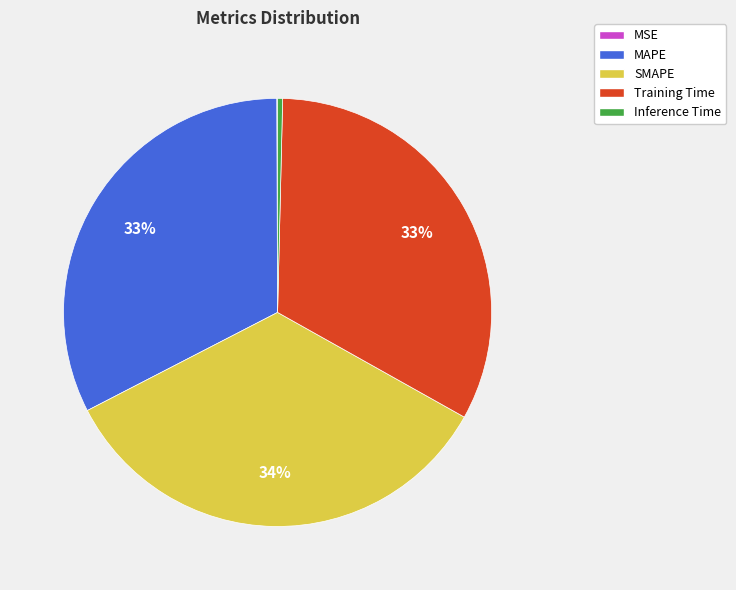

Which slice is the largest?

SMAPE